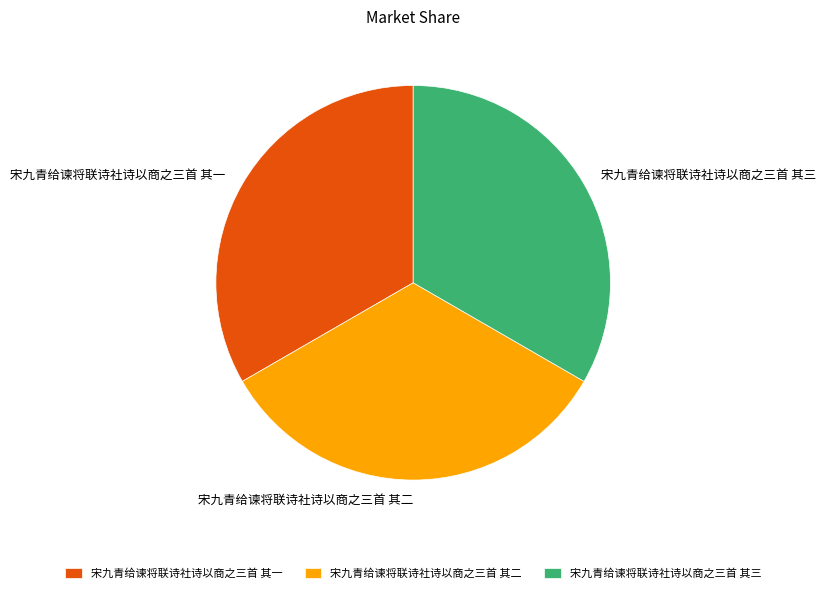

Is it true that 宋九青给谏将联诗社诗以商之三首 其一 is 46% of the pie?

False